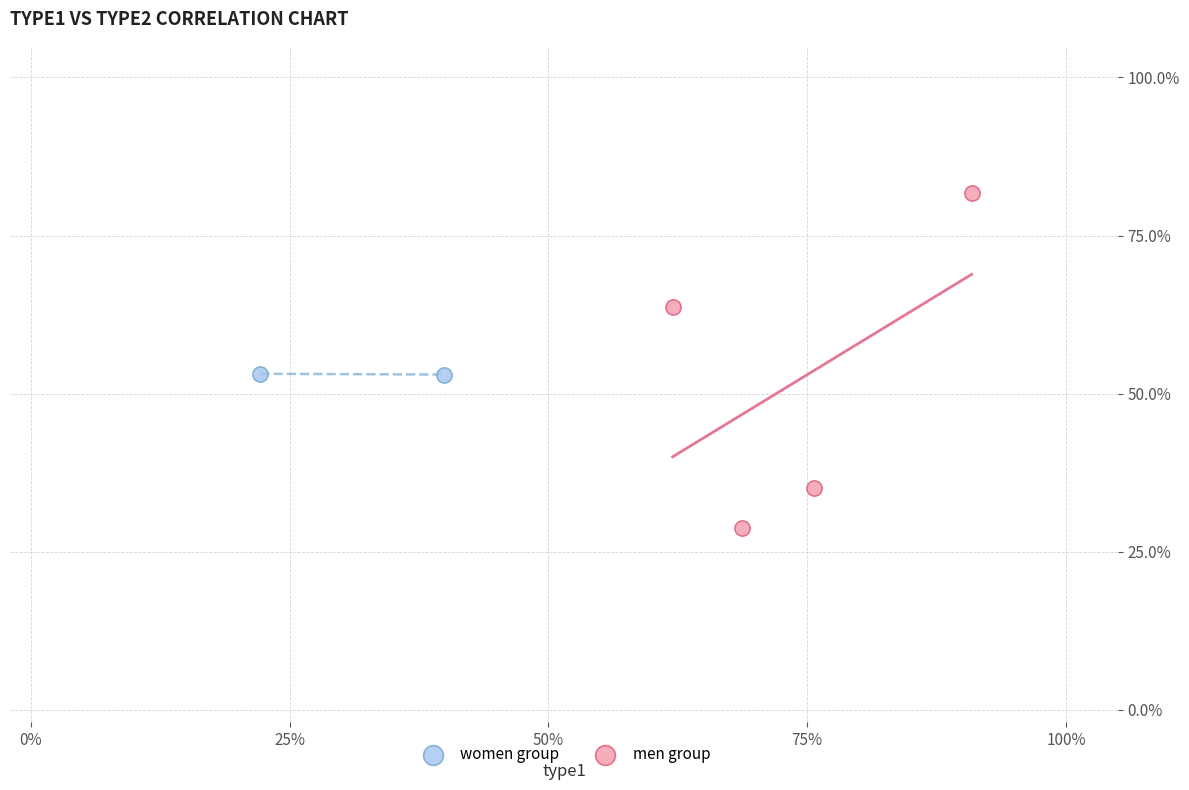

What are all the series names shown in the legend?

women group, men group